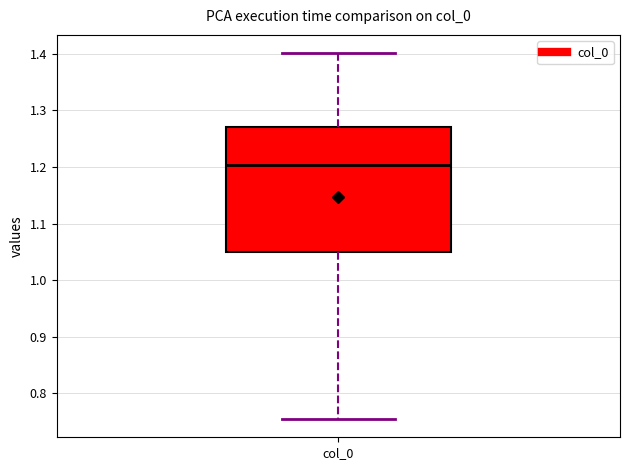

Read this box plot against the y-axis: the position of the median line, the range covered by the box, and the ends of both whiskers. The values are not printed on the chart, so give them approximately, as read against the axis.

median 1.20, box 1.05 to 1.27, whiskers 0.75 to 1.40